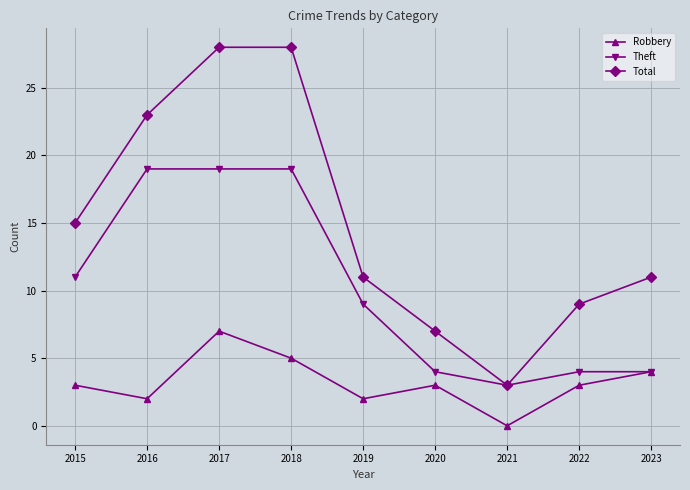

Does the chart have visible grid lines?

Yes